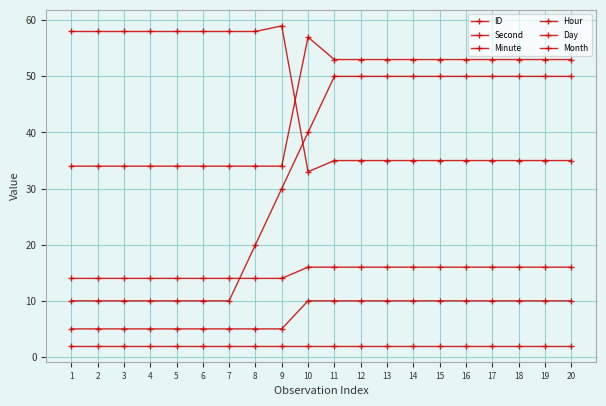

What is the sum of the Second values at 4 and 12?

87